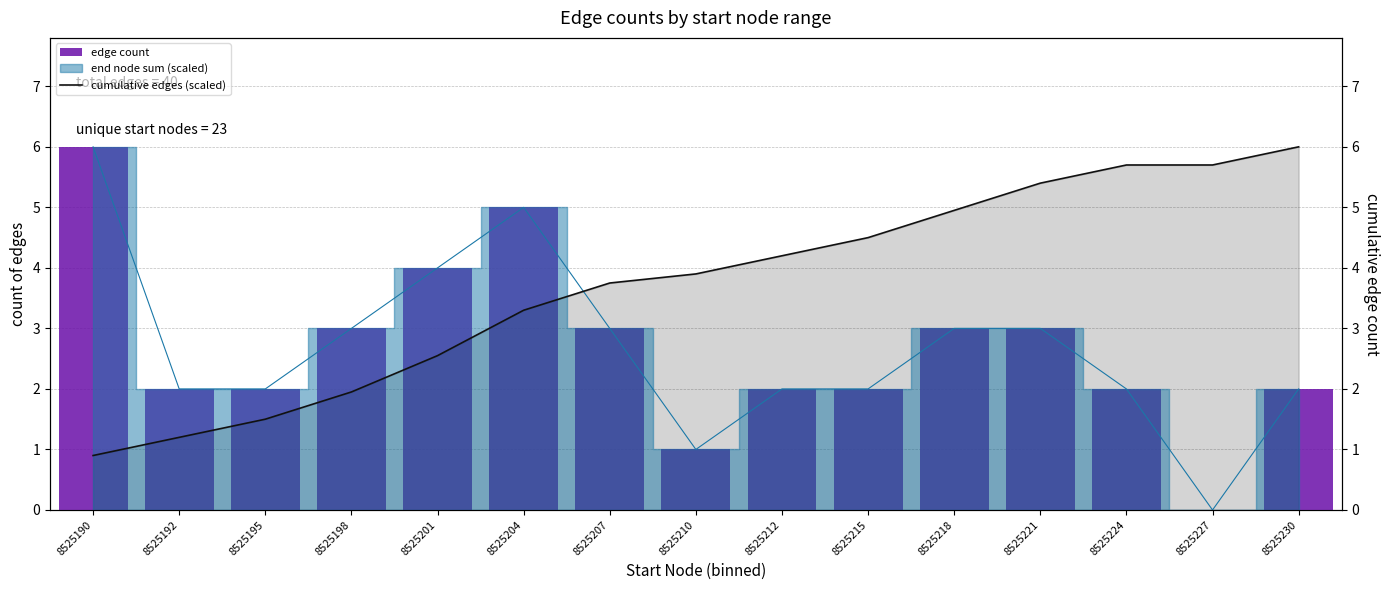

Rank the categories by edge count value from lowest to highest.

8525227, 8525210, 8525192, 8525195, 8525212, 8525215, 8525224, 8525230, 8525198, 8525207, 8525218, 8525221, 8525201, 8525204, 8525190